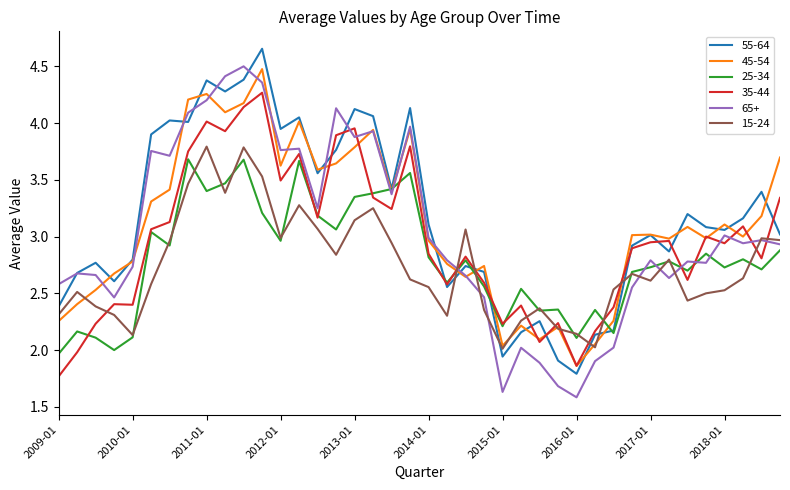

What is the minimum value shown in the chart?

1.6